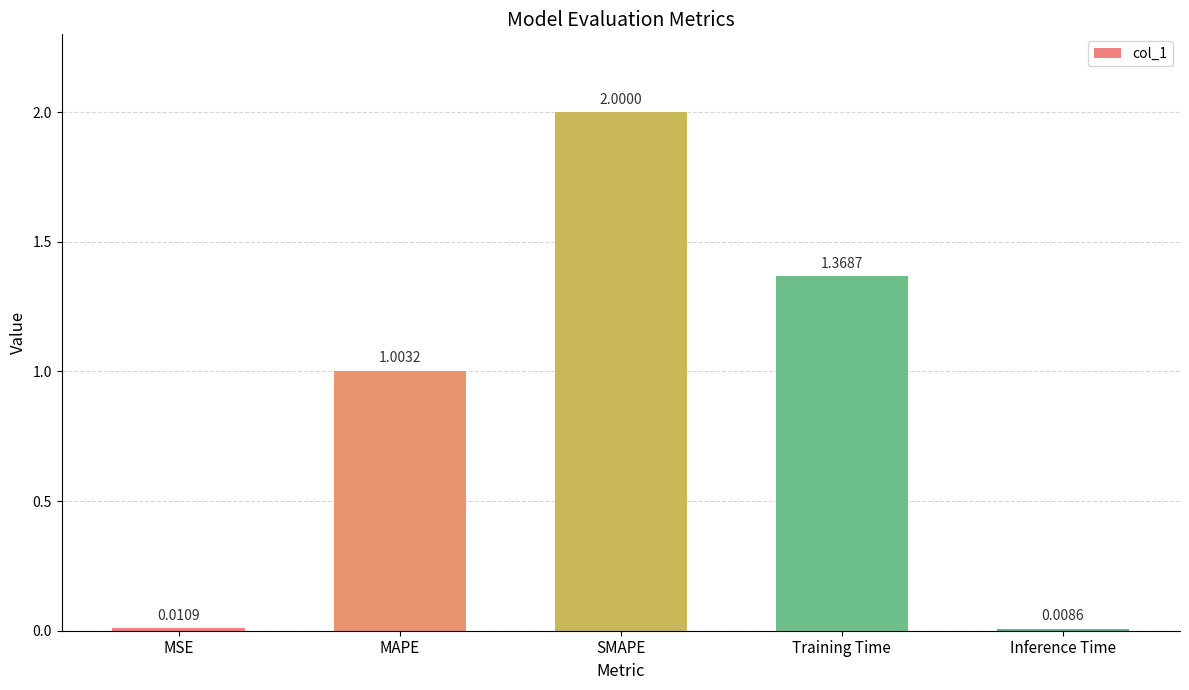

Which has a higher value, Training Time or MSE?

Training Time